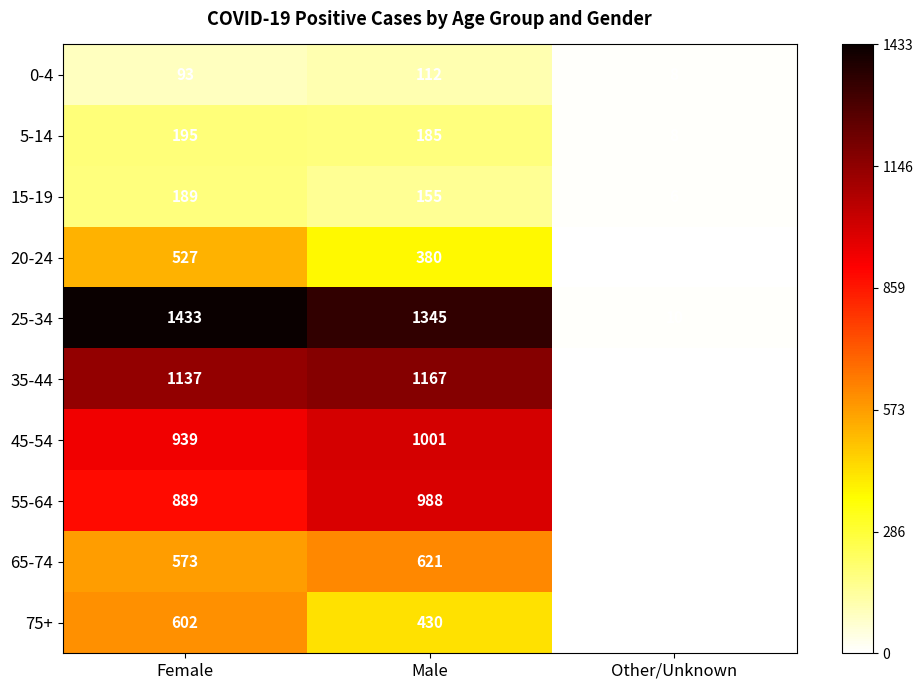

What is the sum of all 20-24 values?

911